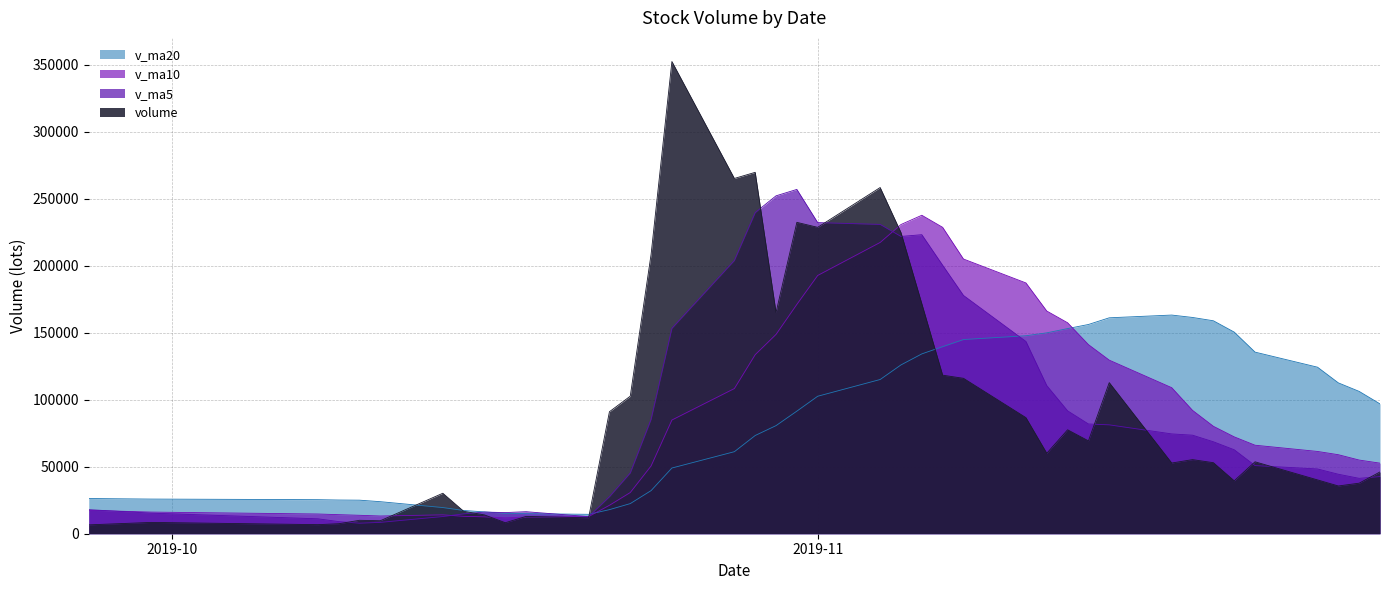

List the series in order of their peak value, lowest first.

v_ma20, v_ma10, v_ma5, volume